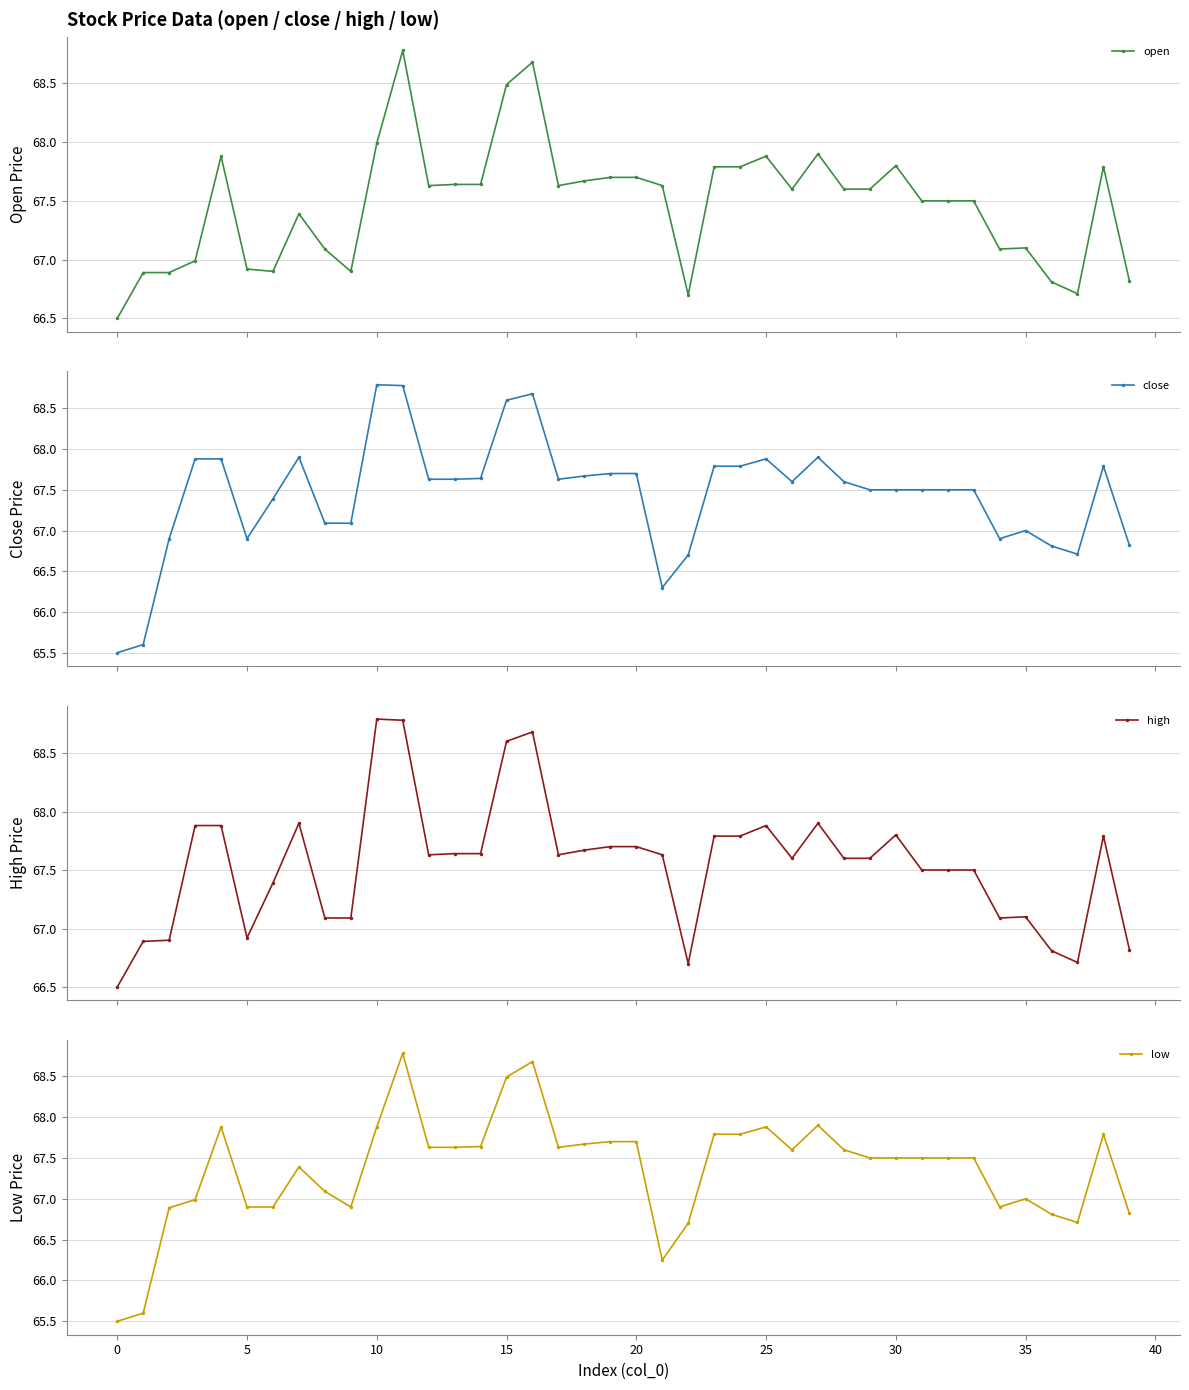

Count the number of data series in this chart.

4